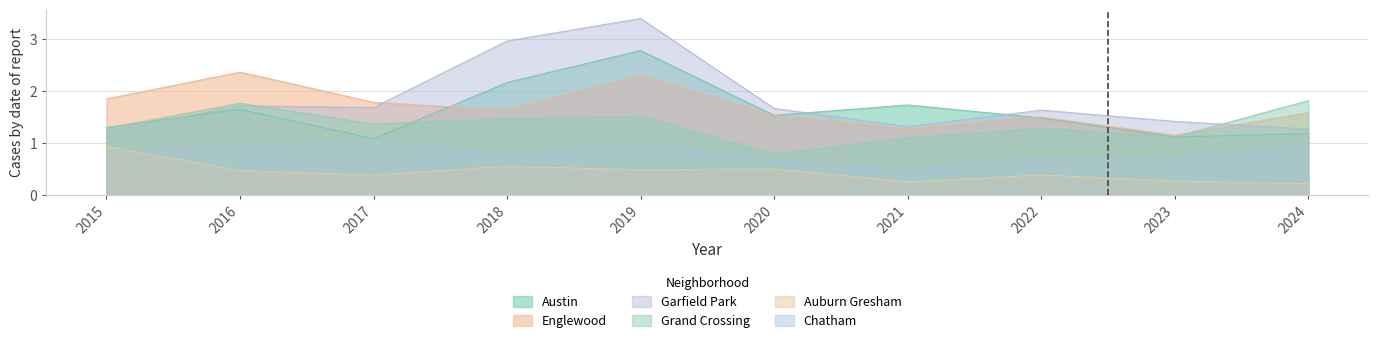

Where is the first local minimum for Grand Crossing?

2017